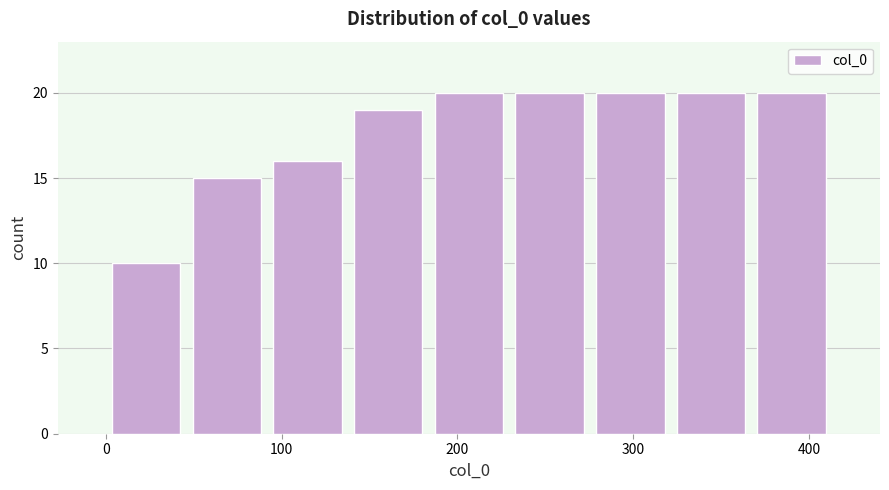

Reading left to right, transcribe this chart: for each bar, give the range it covers on the x-axis and its height. Neither the bar edges nor the heights are printed on the chart, so give them approximately, as read against the axes.

0 to 50: 10
50 to 90: 15
90 to 140: 16
140 to 180: 19
180 to 230: 20
230 to 280: 20
280 to 320: 20
320 to 370: 20
370 to 410: 20